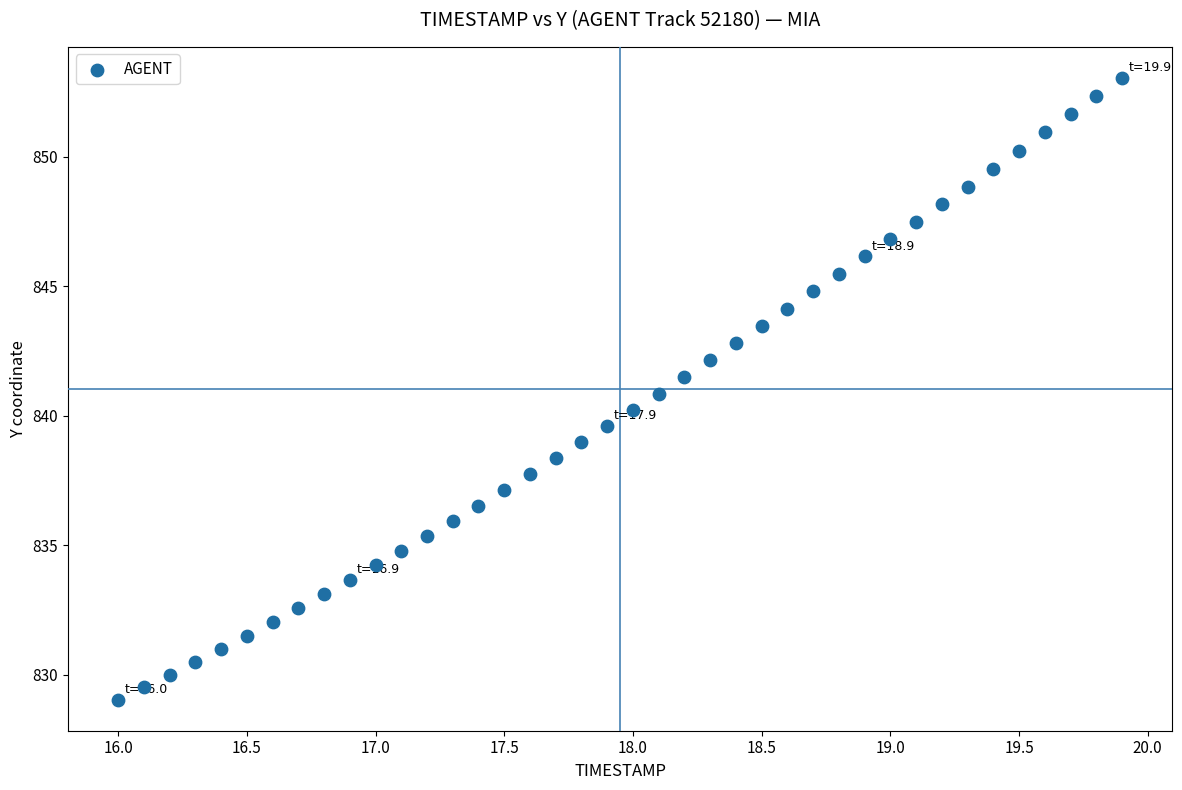

What is the range of X values (max minus min)?

3.9